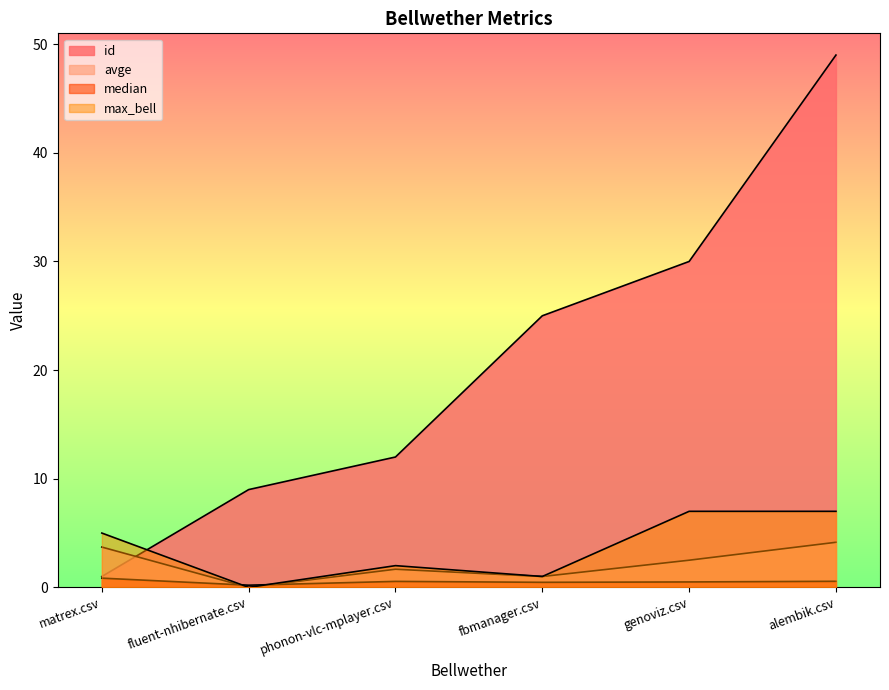

Which has a higher value, genoviz.csv or alembik.csv?

alembik.csv